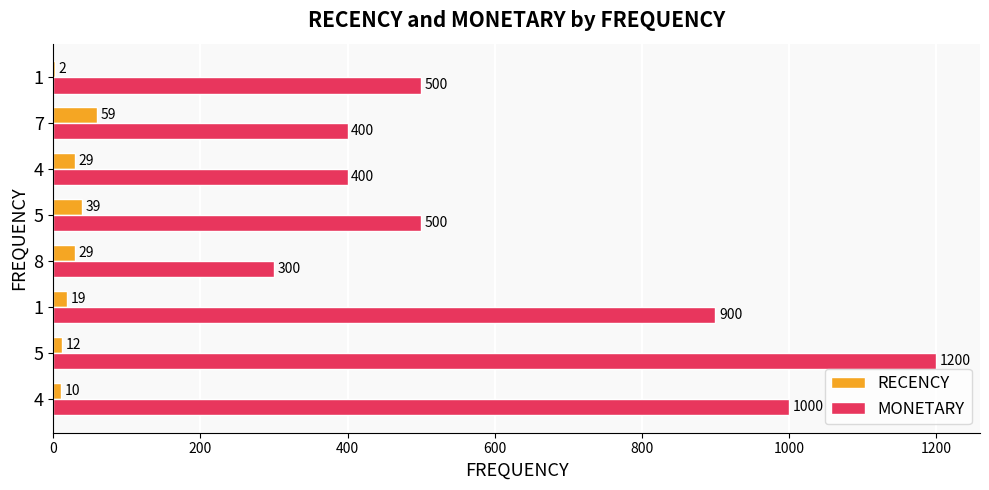

How many data points does each series have?

8